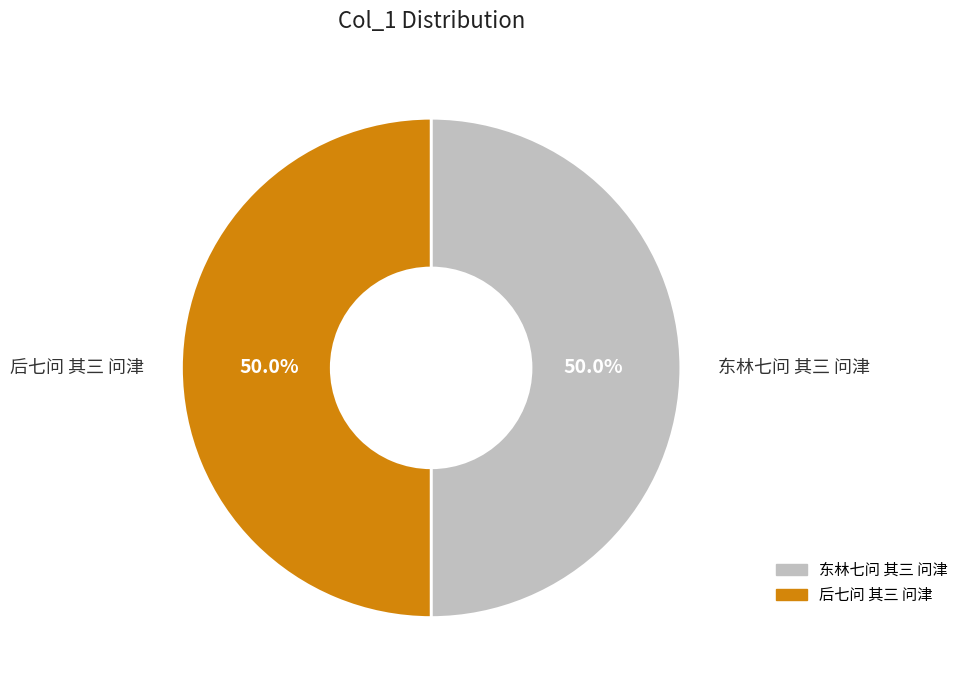

The 东林七问 其三 问津 slice represents 50% of the pie. True or false?

True